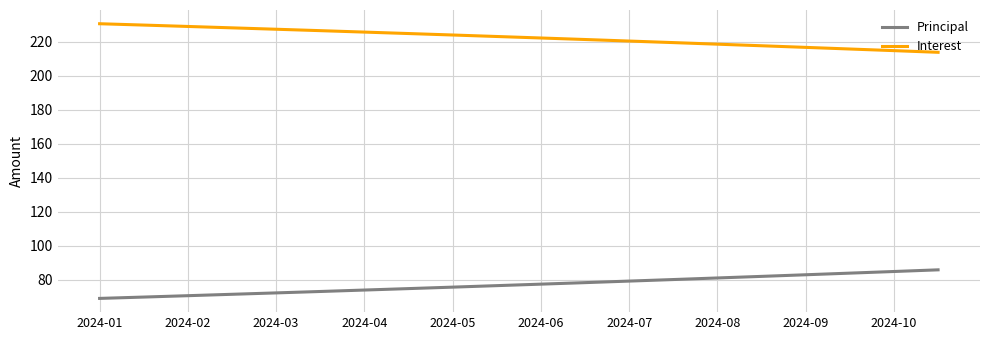

Rank the series by their average value, from lowest to highest.

Principal, Interest